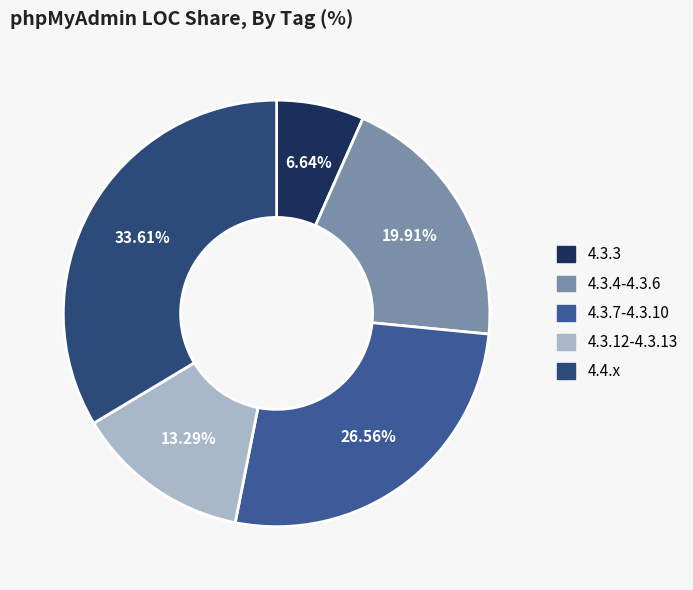

Which category has the smallest portion of the pie?

4.3.3